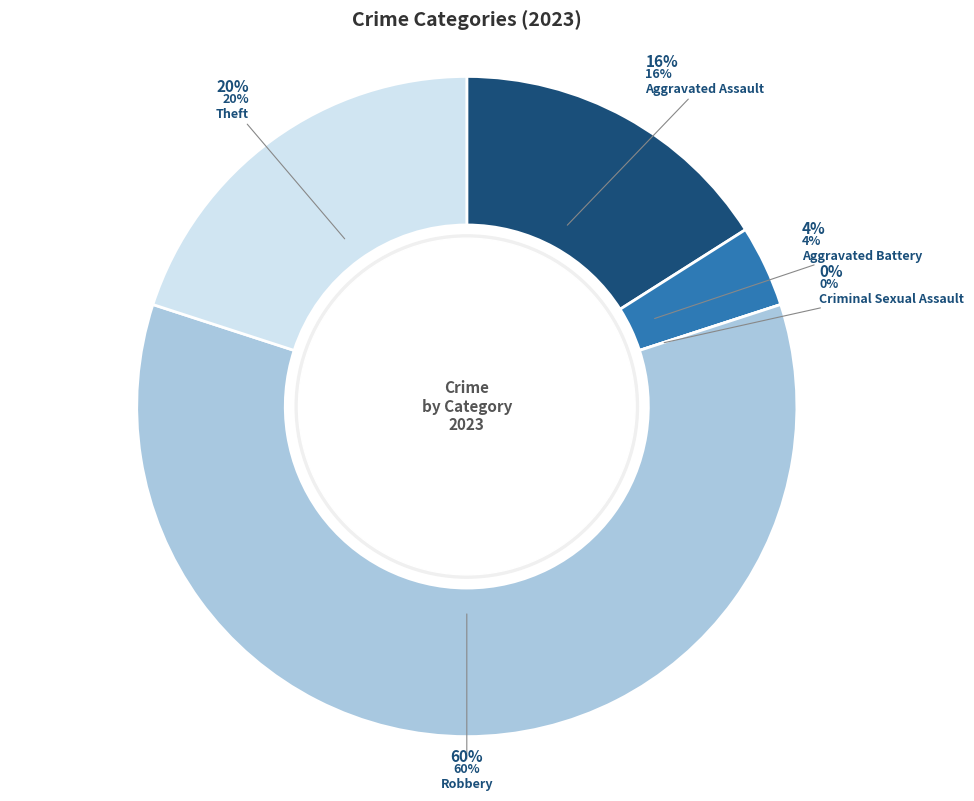

What is the majority slice?

Robbery